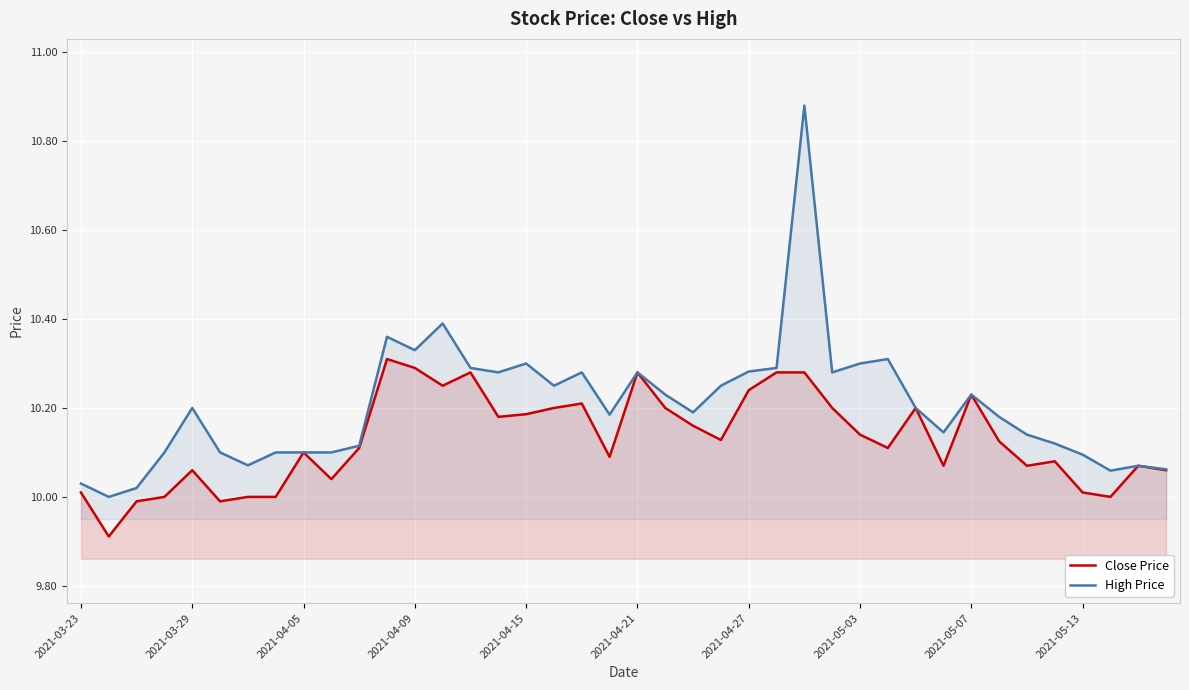

Which series has the largest range (max minus min)?

High Price